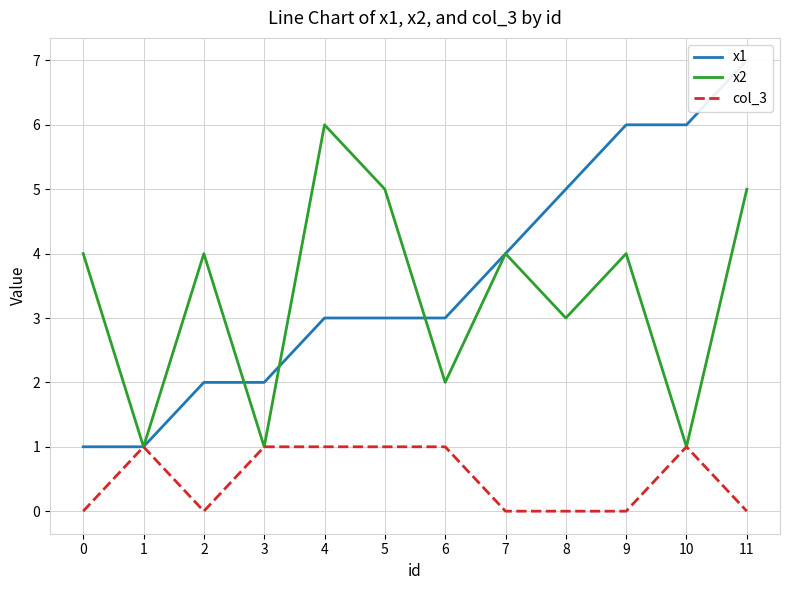

Which has a higher value, 5 or 6?

5